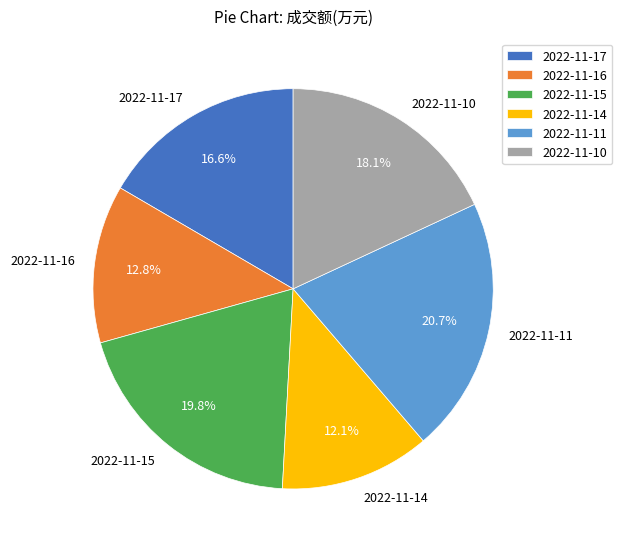

How many slices are in this pie chart?

6